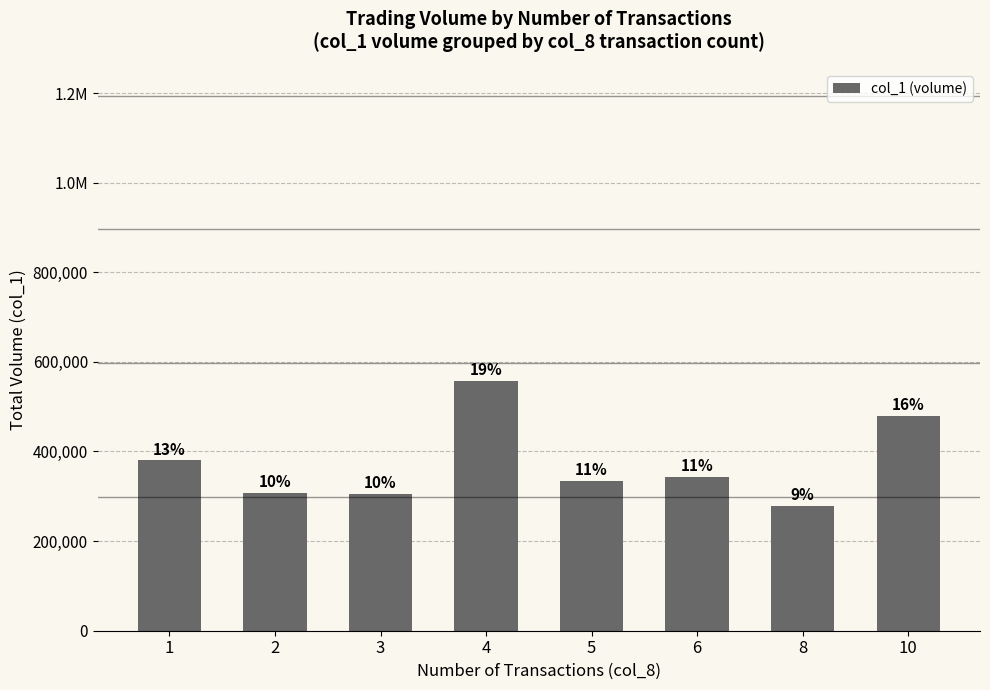

At which category does the chart reach its minimum across all series?

8